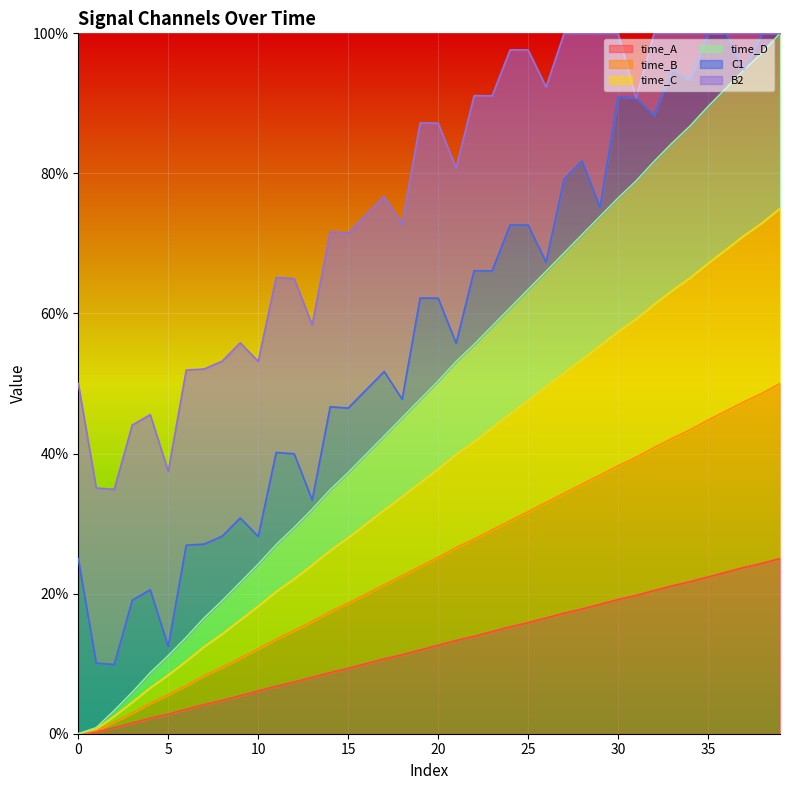

True or false: time_B and time_C cross at least once.

False